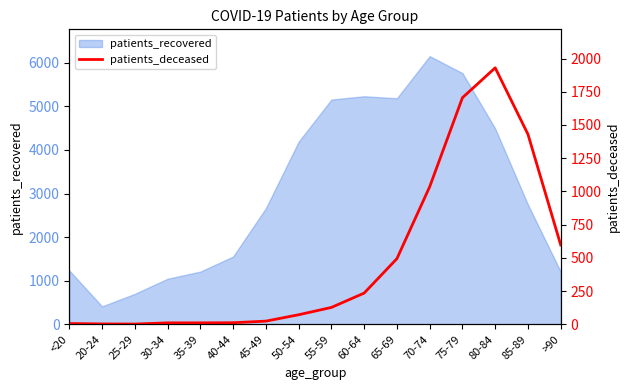

Reading left to right, what are all the values shown in this chart?

<20=6	20-24=3	25-29=2	30-34=11	35-39=11	40-44=12	45-49=24	50-54=72	55-59=127	60-64=235	65-69=494	70-74=1035	75-79=1705	80-84=1930	85-89=1430	>90=597